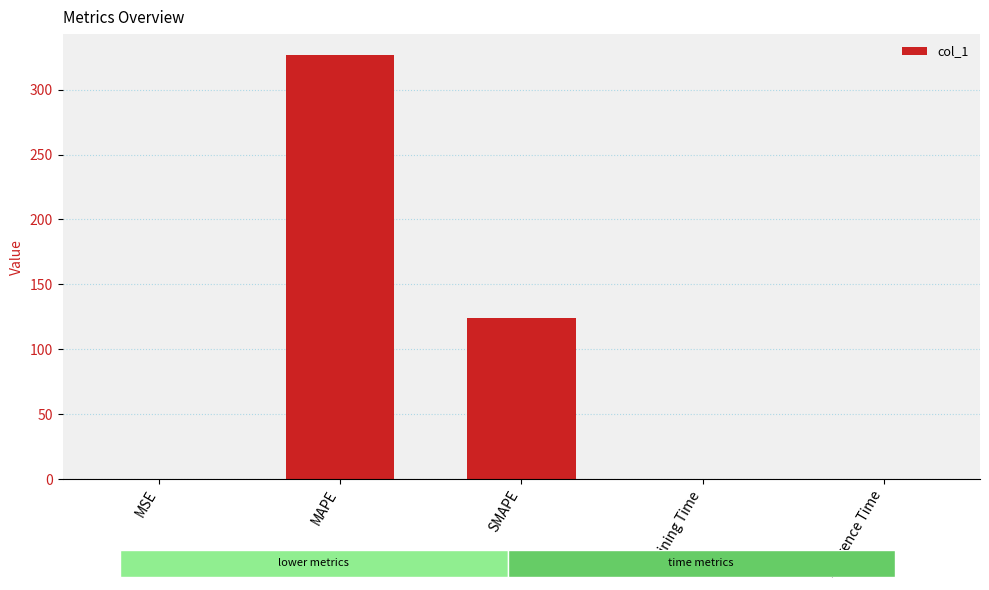

Between Inference Time and MAPE, which is larger?

MAPE